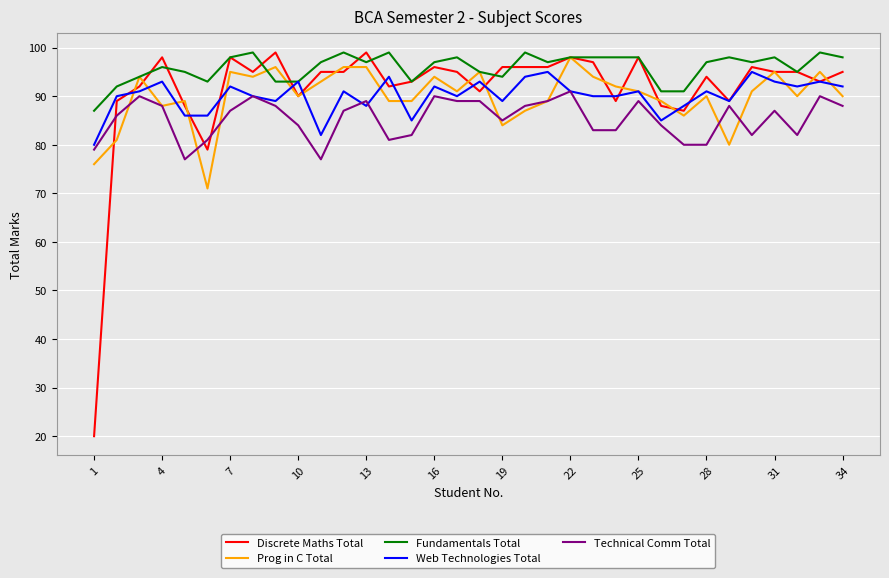

Count the number of data series in this chart.

5